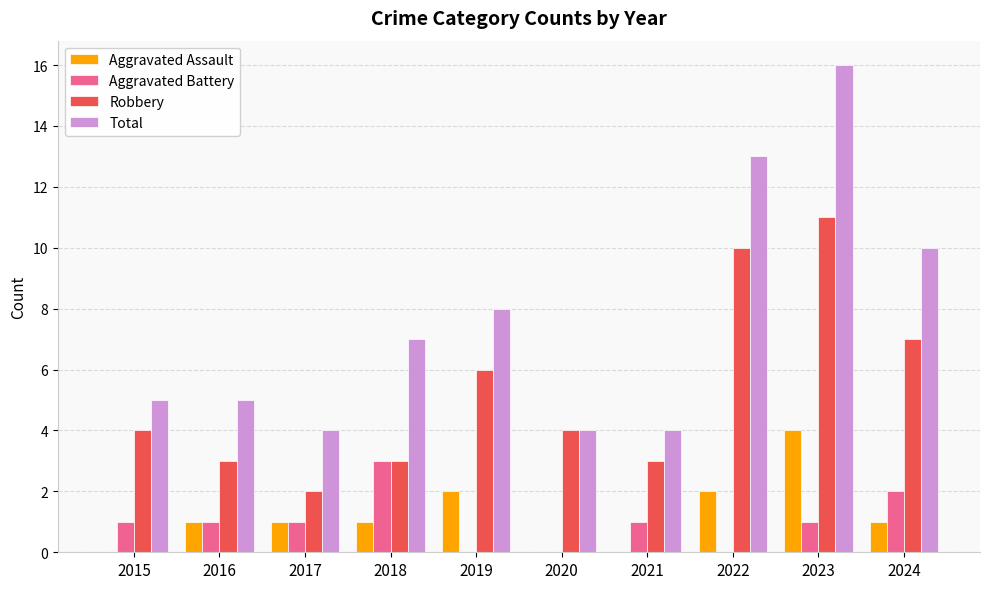

Are the bars grouped side by side (vs. stacked)?

Yes